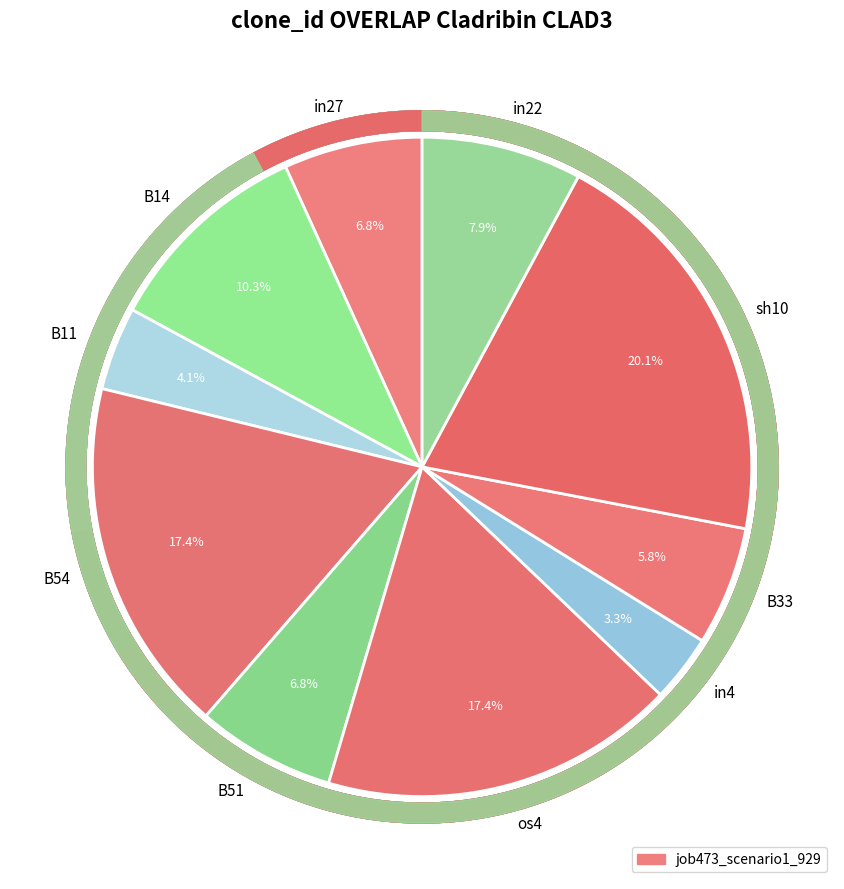

To the nearest percent, what is the difference between the in27 and os4 slice percentages?

11%